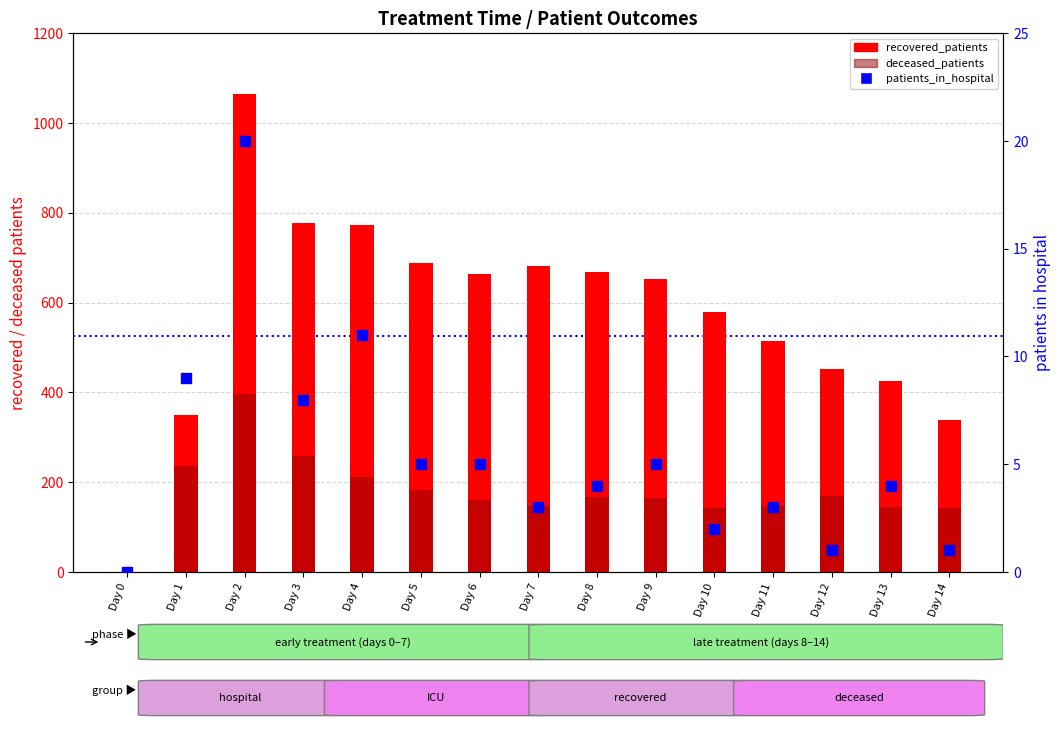

Which series has the largest total across all categories?

recovered_patients